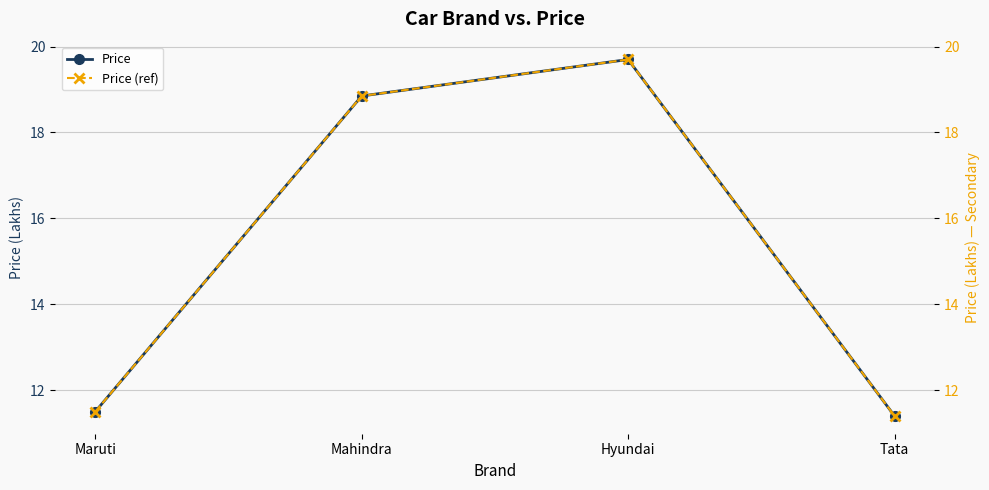

How many categories are shown in the chart?

4